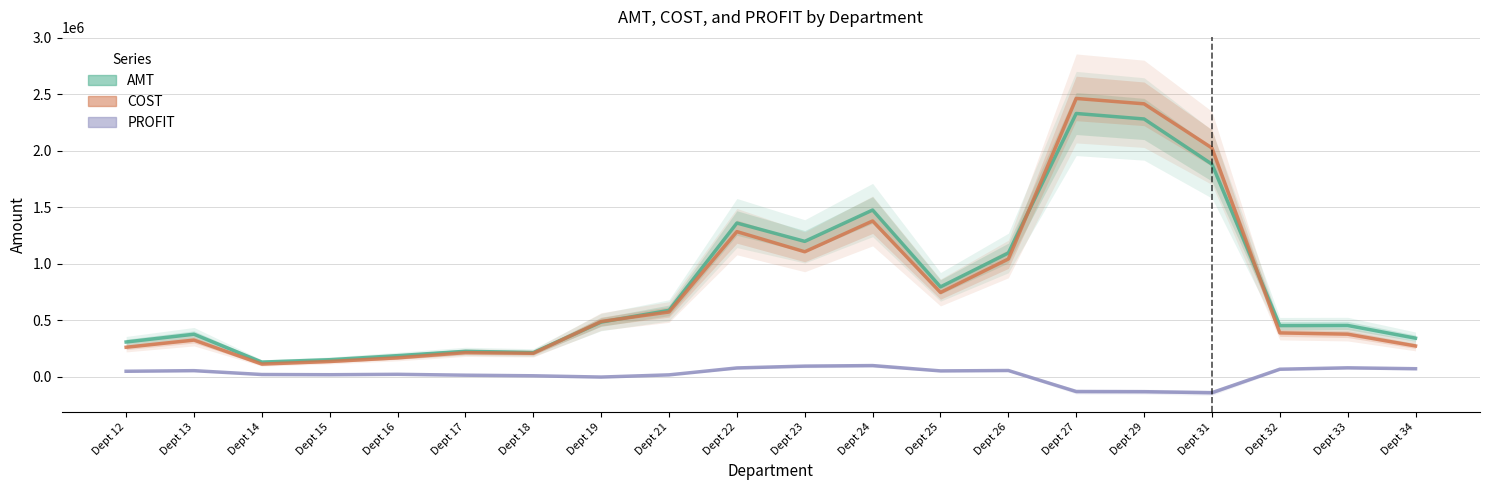

Where is the first local minimum for AMT?

Dept 14